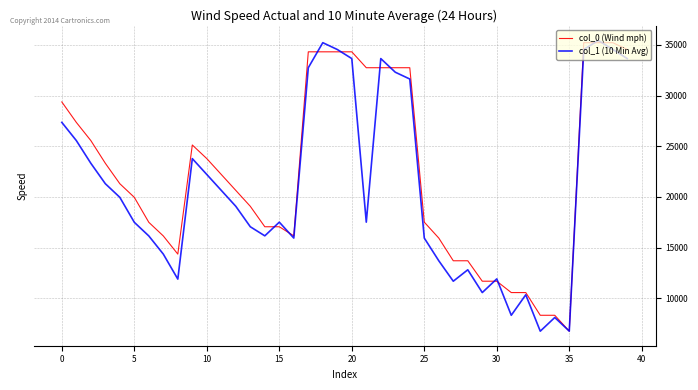

Rank the series by their average value, from lowest to highest.

col_1 (10 Min Avg), col_0 (Wind mph)